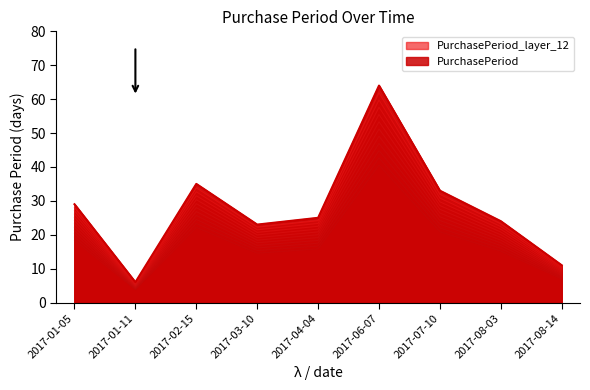

Reading right to left, transcribe all the data shown in this chart.

8.8	19.2	26.4	51.2	20.0	18.4	28.0	4.8	23.2